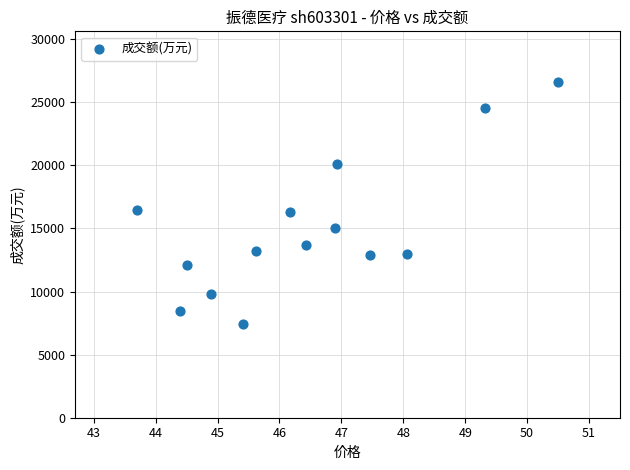

What is the range of Y values (max minus min)?

19197